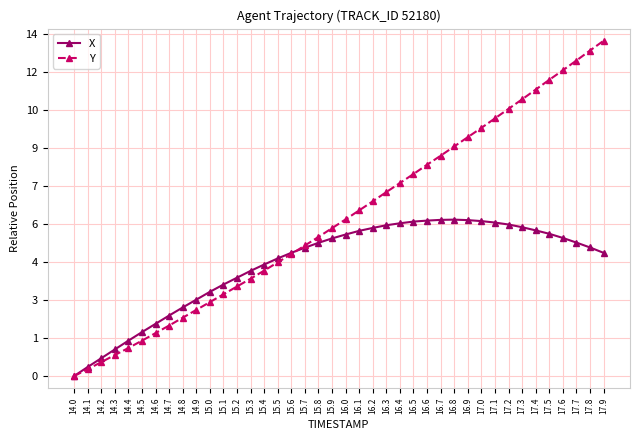

Which has a higher value, 16.0 or 16.9?

16.9